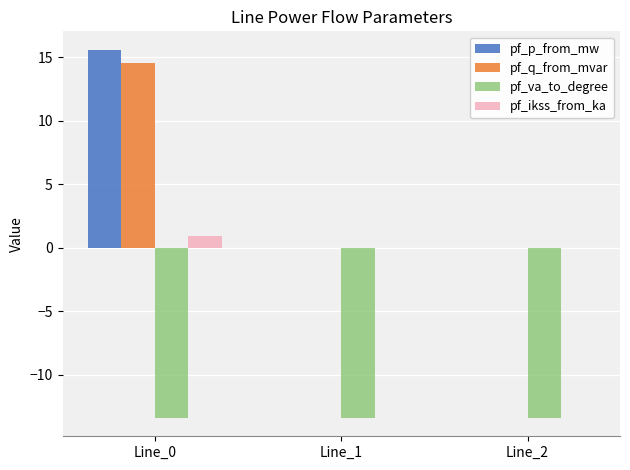

Count the number of categories in the chart.

3